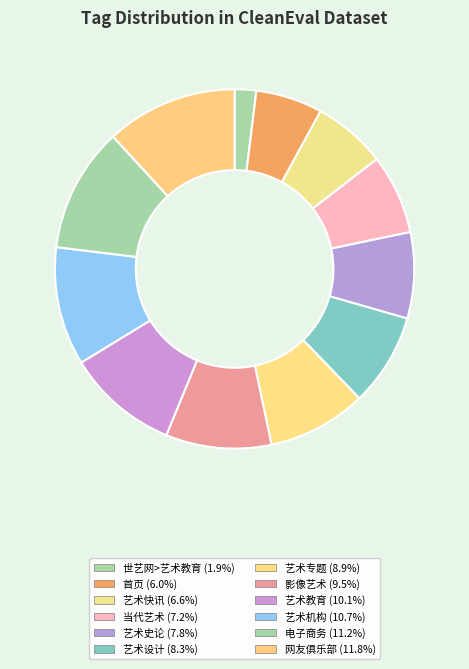

How many segments does this pie chart have?

12